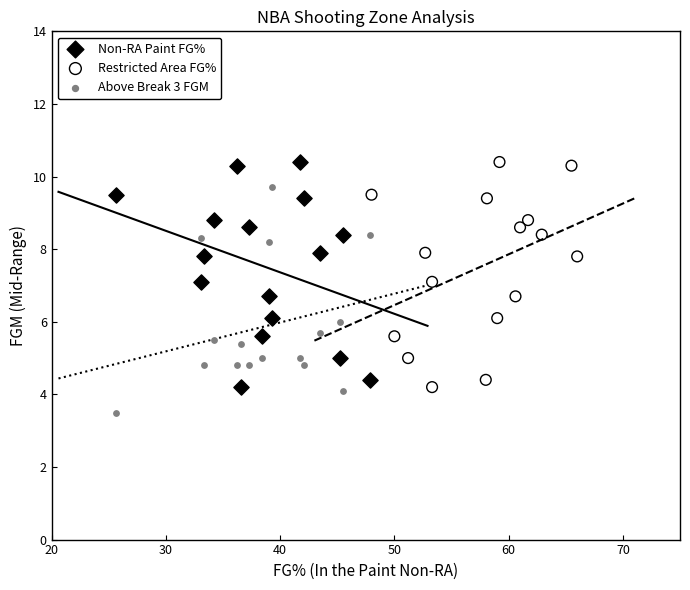

Which series reaches the minimum Y coordinate?

Above Break 3 FGM